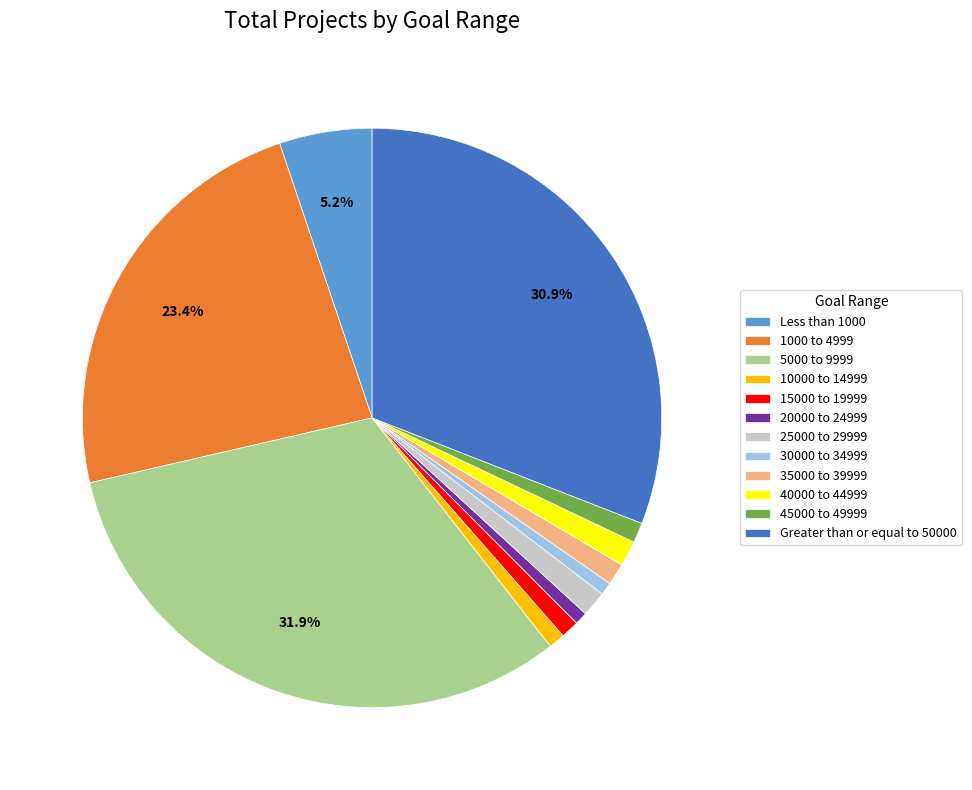

How many slices are in this pie chart?

12